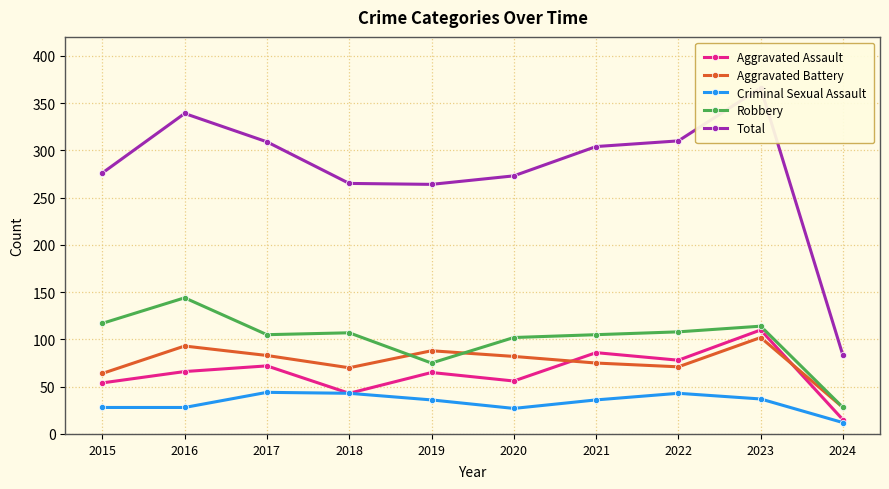

Does the chart display data point markers on the line(s)?

Yes